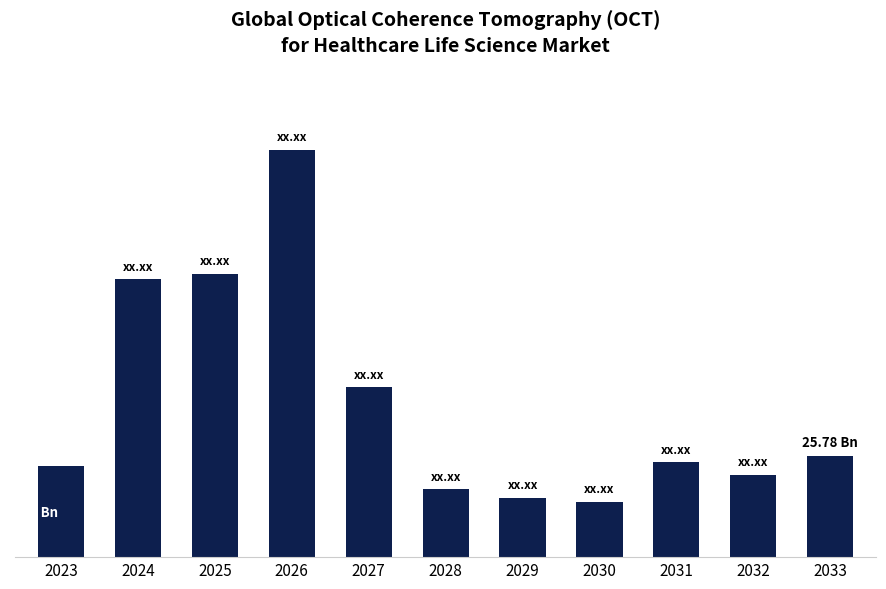

Between 2032 and 2023, which is larger?

2023